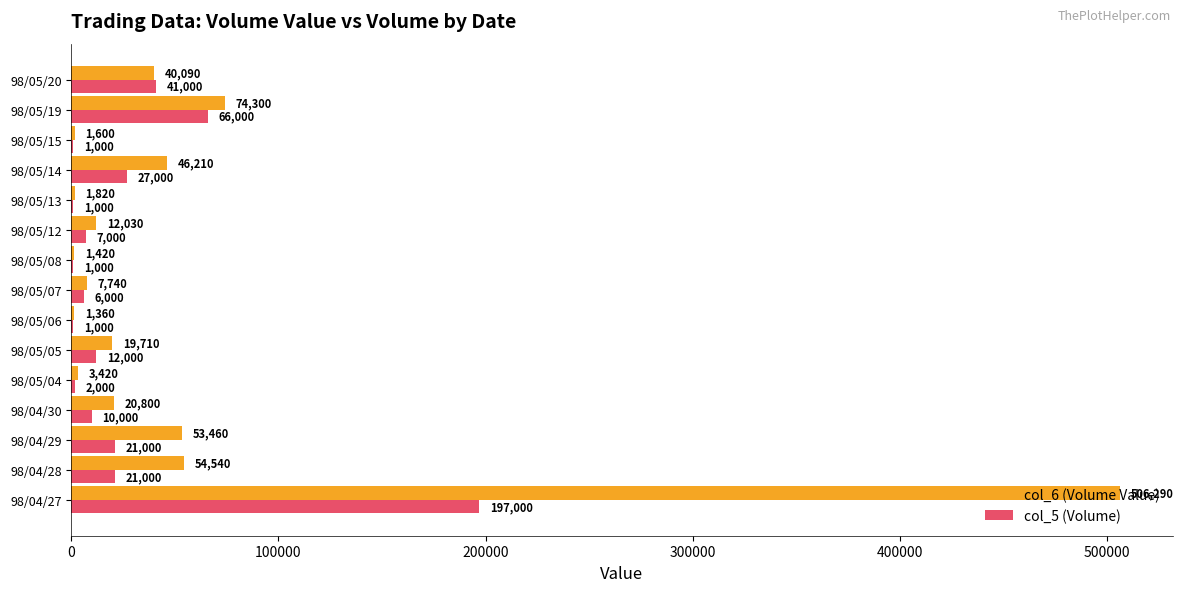

Which series has the largest total across all categories?

col_6 (Volume Value)